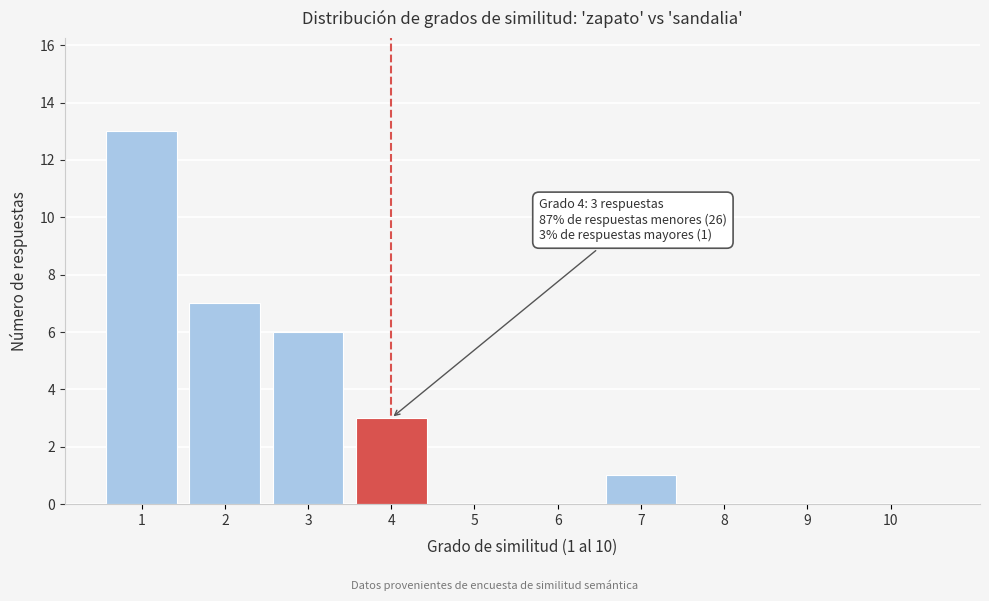

Reading left to right, transcribe all the data shown in this chart.

1=13	2=7	3=6	4=3	5=0	6=0	7=1	8=0	9=0	10=0